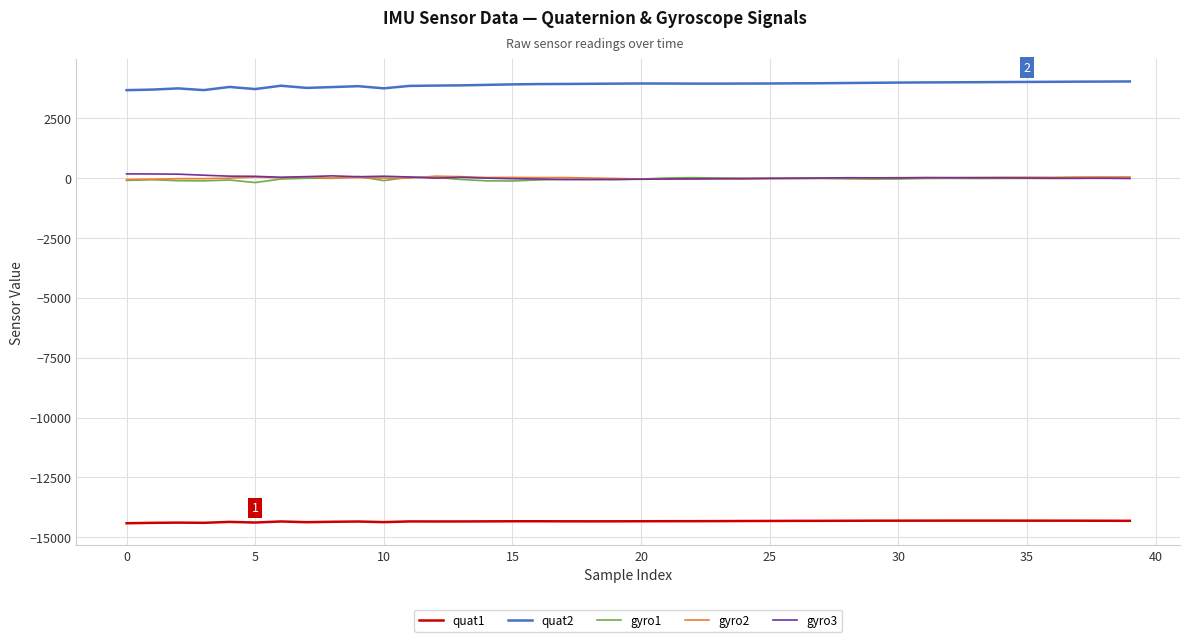

What is the smallest value displayed?

-14416